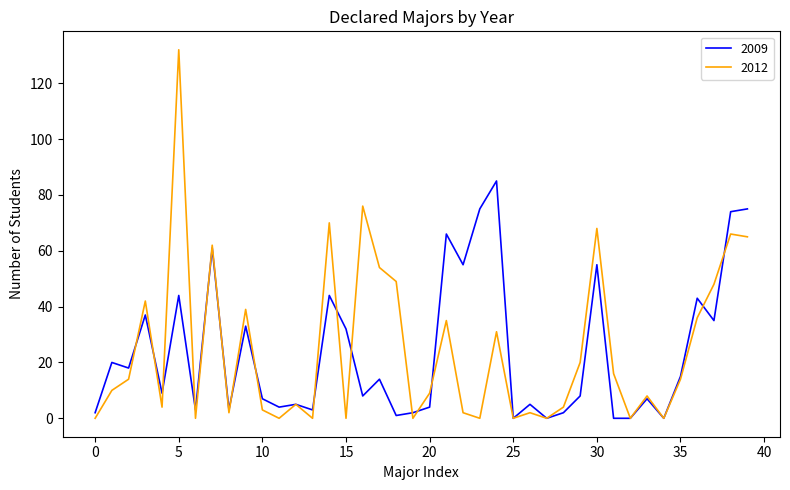

What is the greatest value displayed?

132